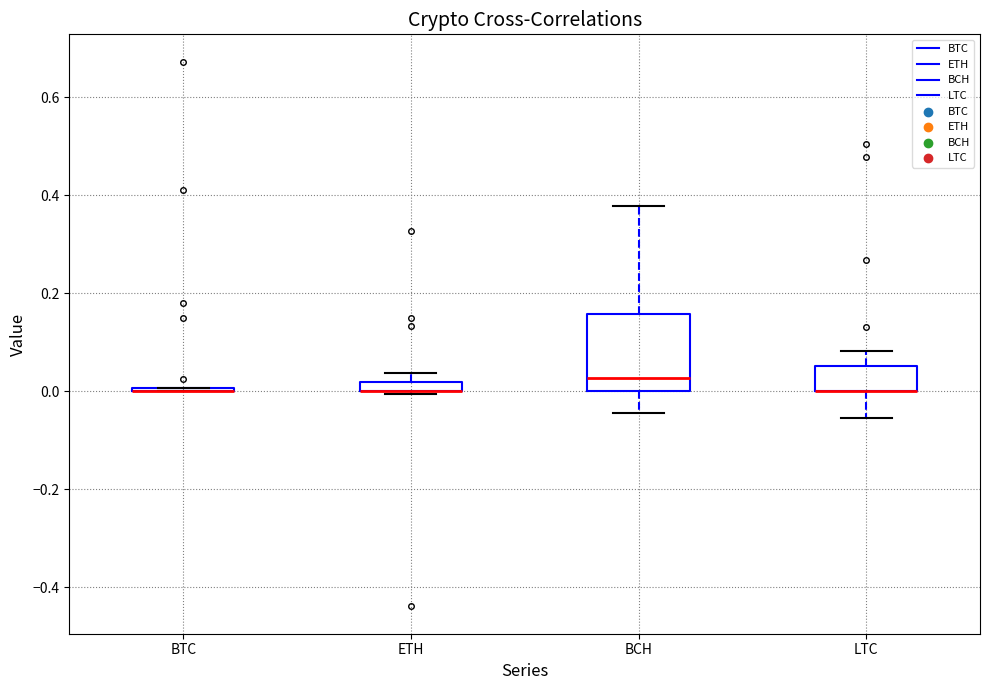

Where does the median line of the box for BCH sit on the y-axis? The values are not printed on the chart, so give them approximately, as read against the axis.

0.02